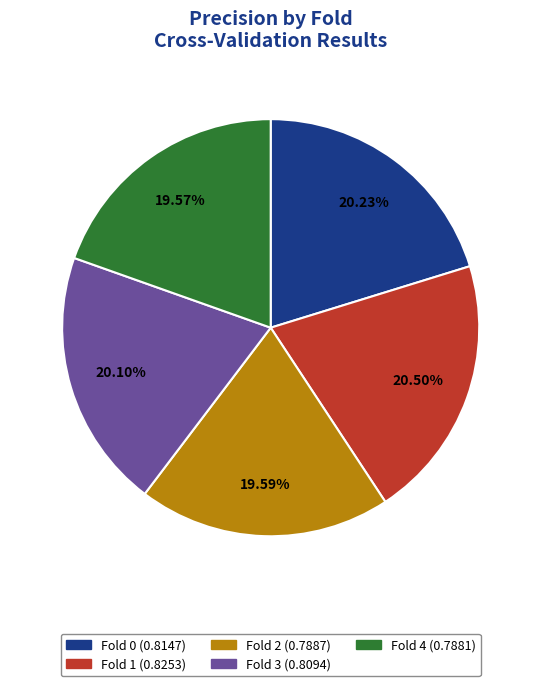

Is there a majority slice in this chart?

No